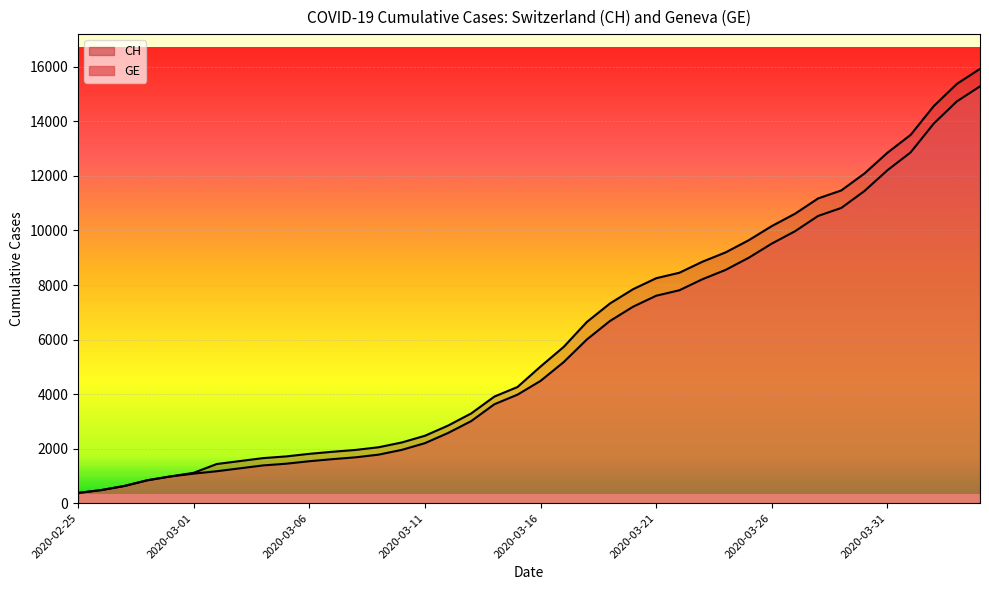

True or false: GE and CH cross at least once.

False